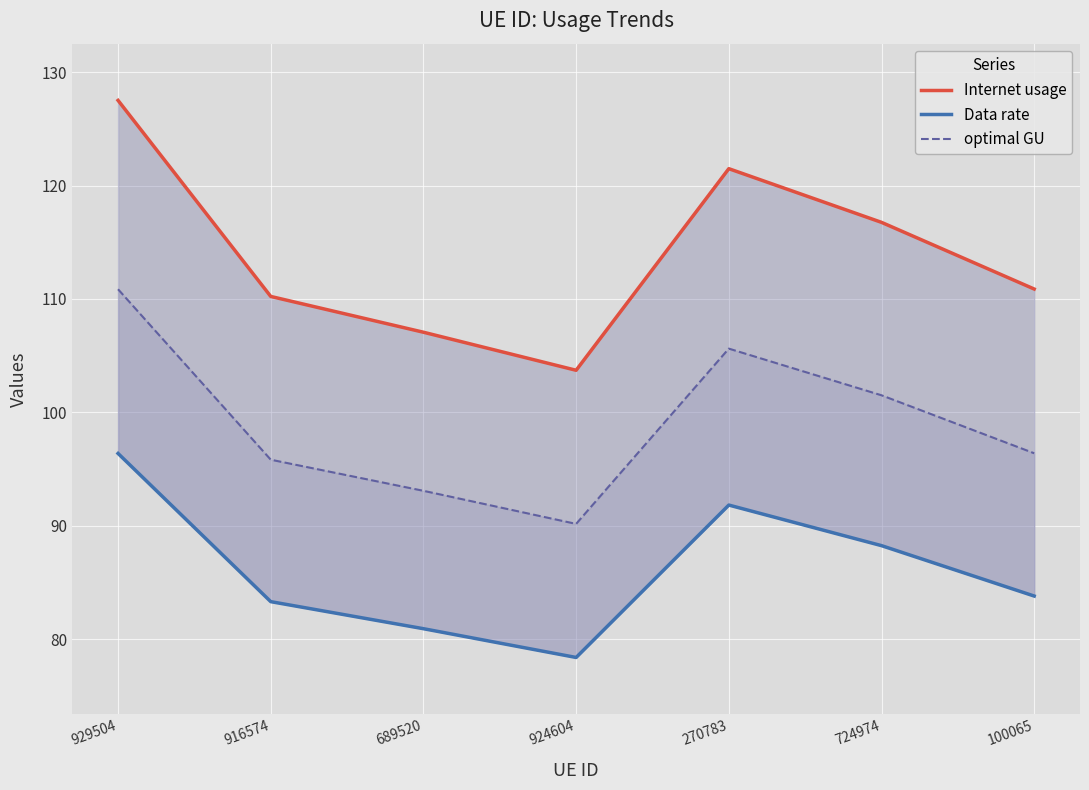

How many distinct data groups are displayed?

3